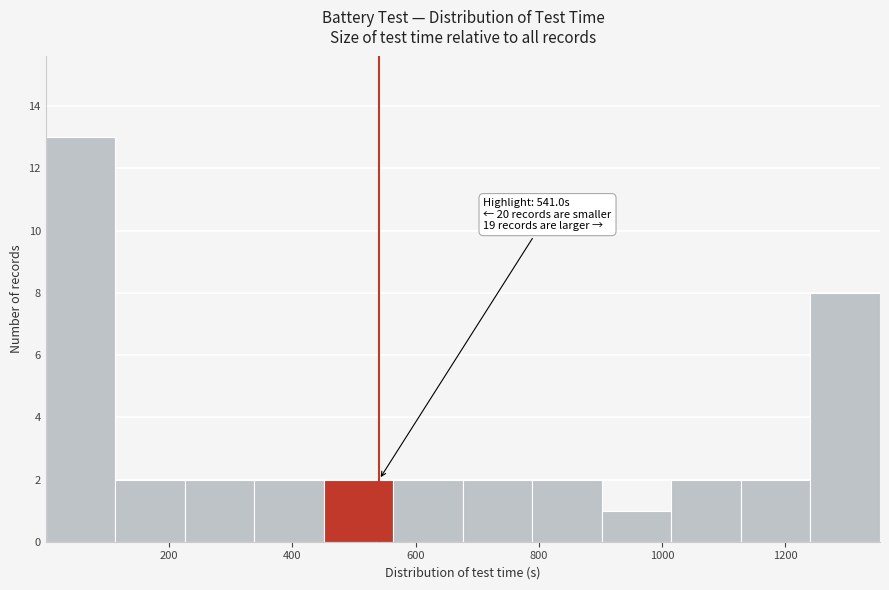

Over which range of the x-axis is the bar tallest?

0 to 120